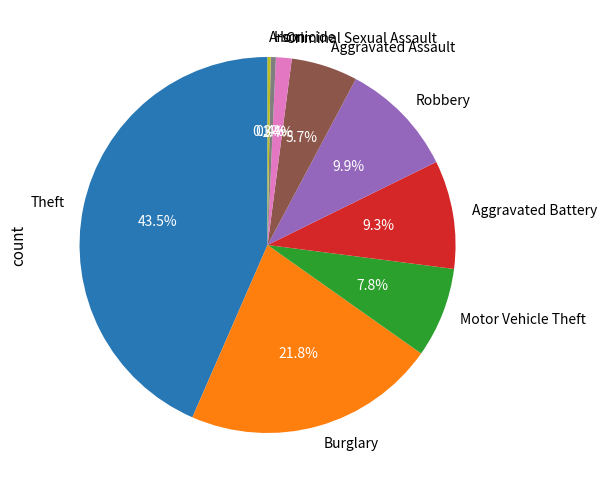

Which has a higher value, Robbery or Burglary?

Burglary